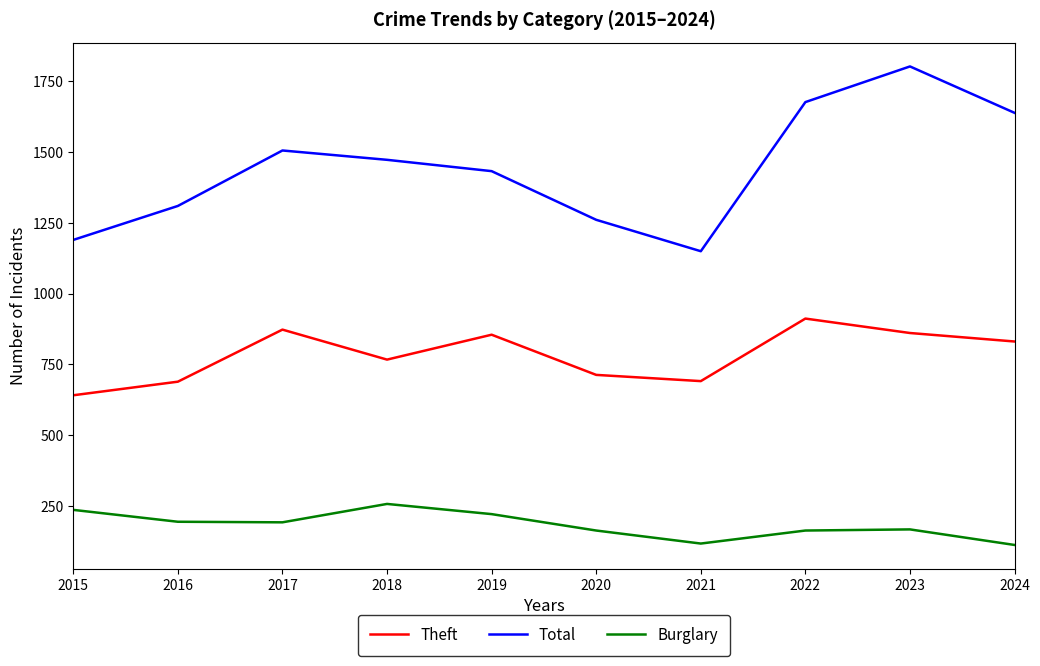

What is the difference between the highest and lowest values at 2021?

1033